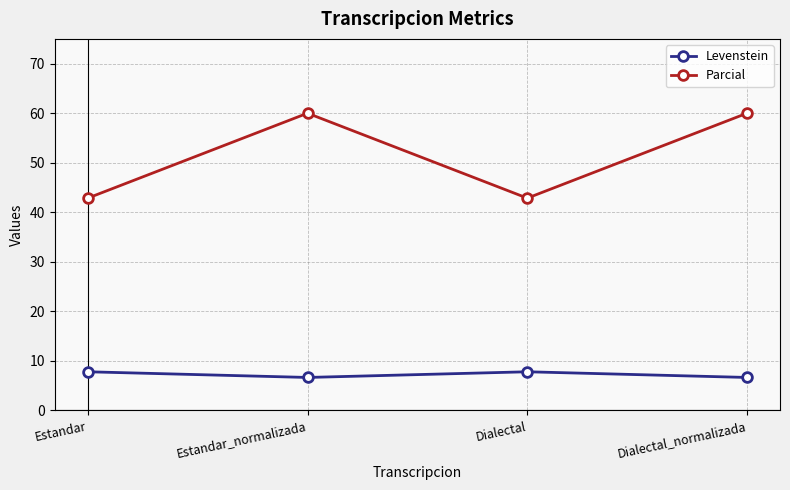

What is the lowest value of the Parcial series?

42.9